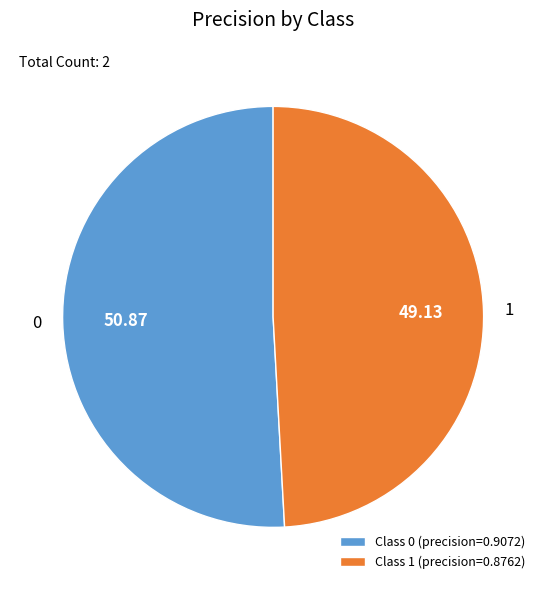

Which slice represents more than half of the pie?

Class 0 (precision=0.9072)